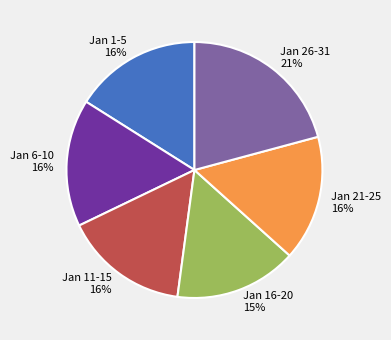

What is the largest slice in the pie chart?

Jan 26-31